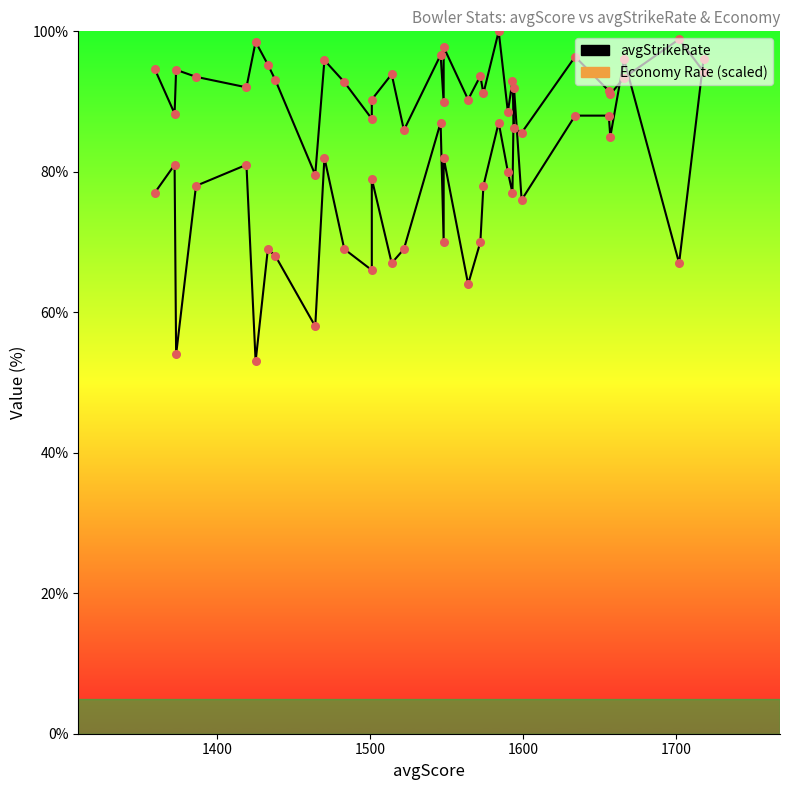

Which series contains the highest Y value?

Economy Rate (scaled)